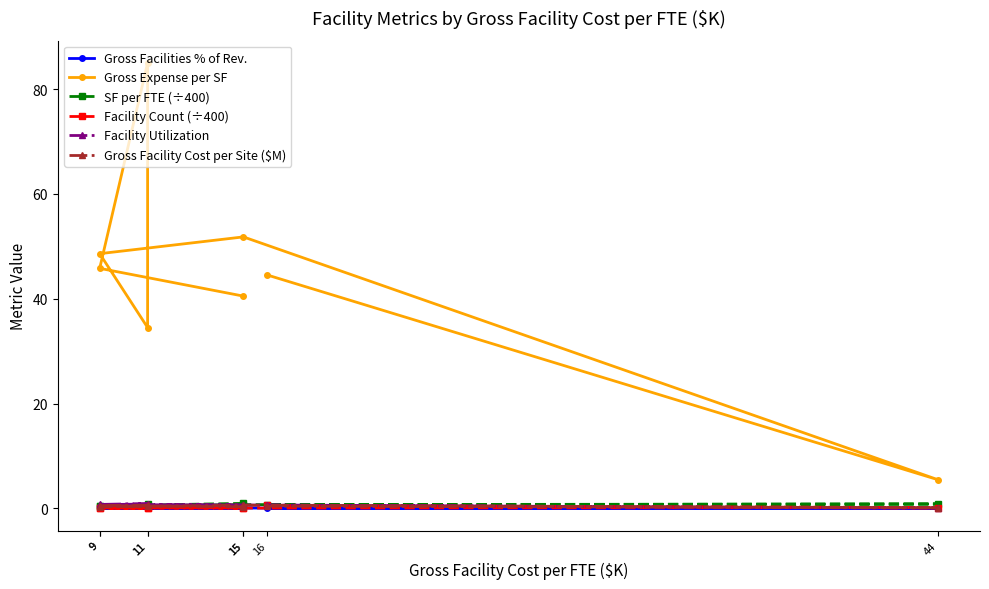

Which series has the widest spread of values?

Gross Expense per SF